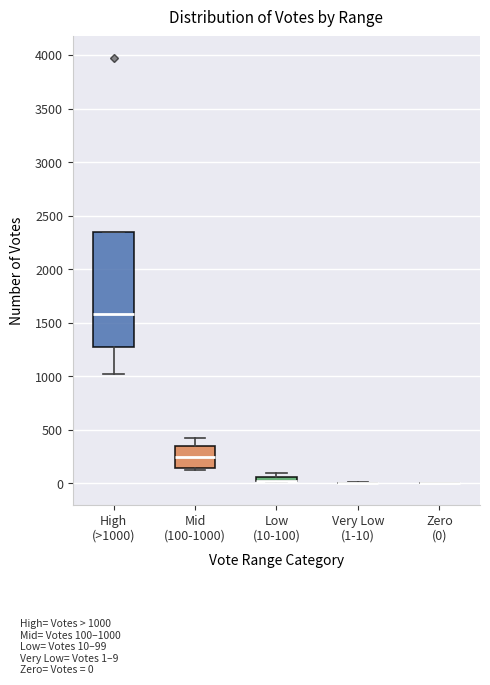

Comparing the boxes themselves (not the whiskers), which one is the tallest?

High (>1000)